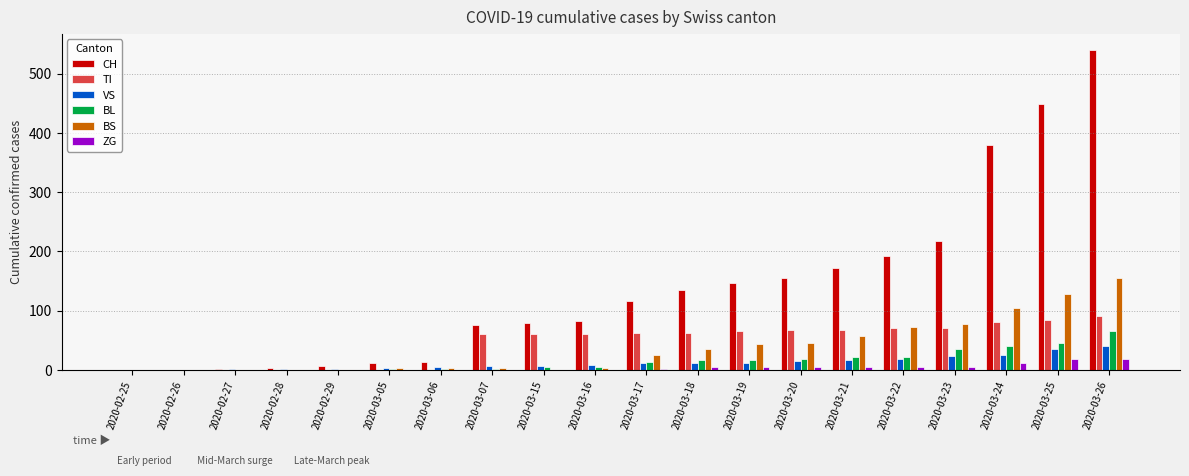

Which series changed the most between 2020-03-15 and 2020-03-24?

CH